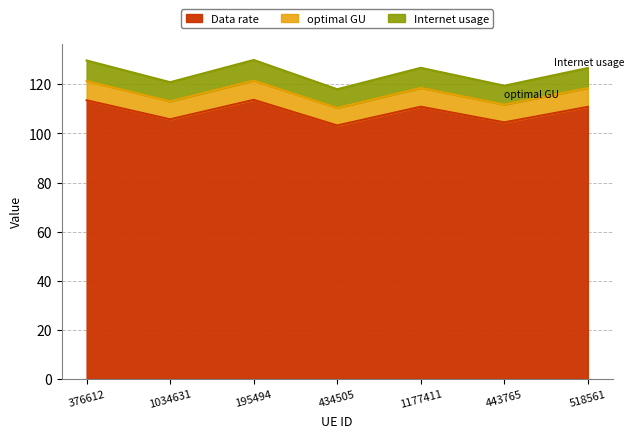

Where is Internet usage nearest to the value 123?

1034631